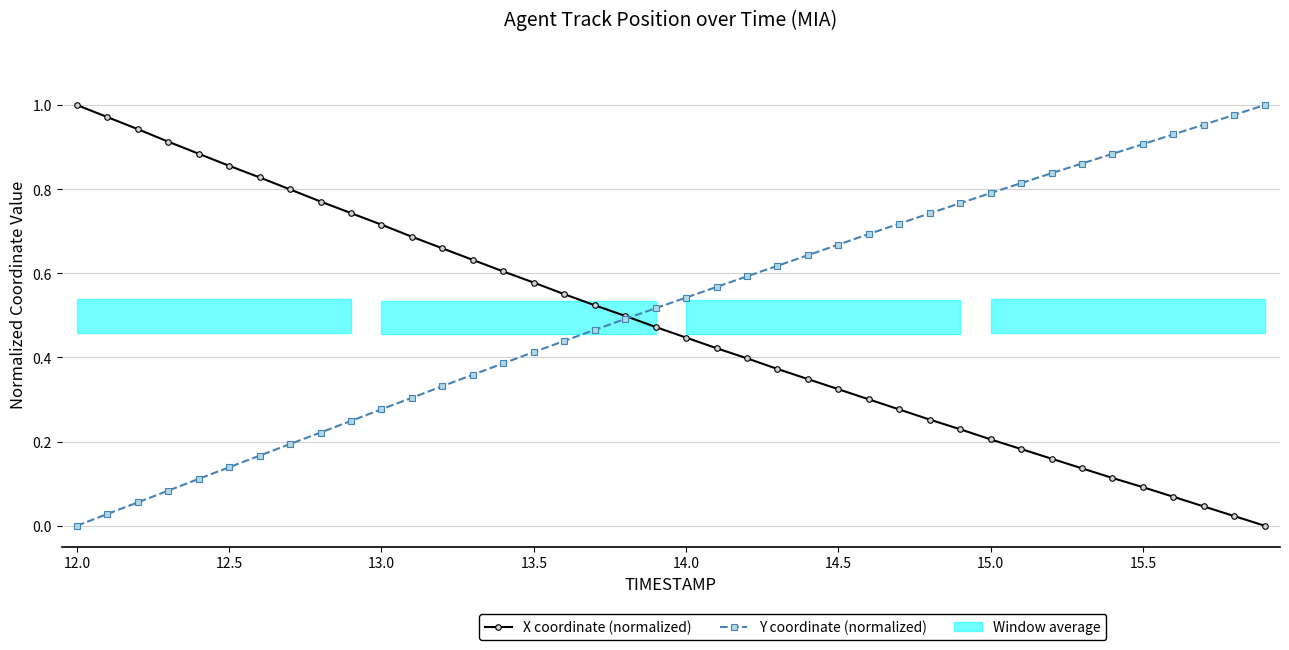

Which series has the largest total across all categories?

Y coordinate (normalized)